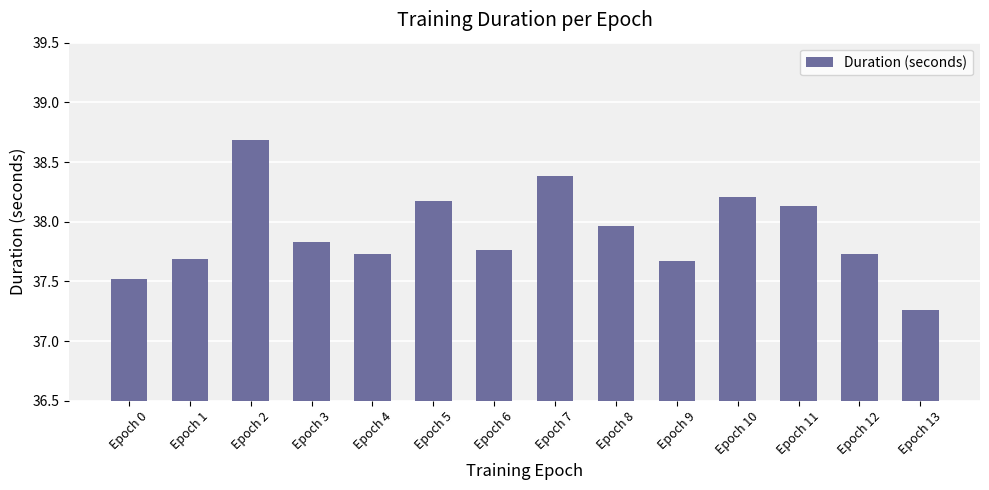

Are the bars grouped side by side (vs. stacked)?

No